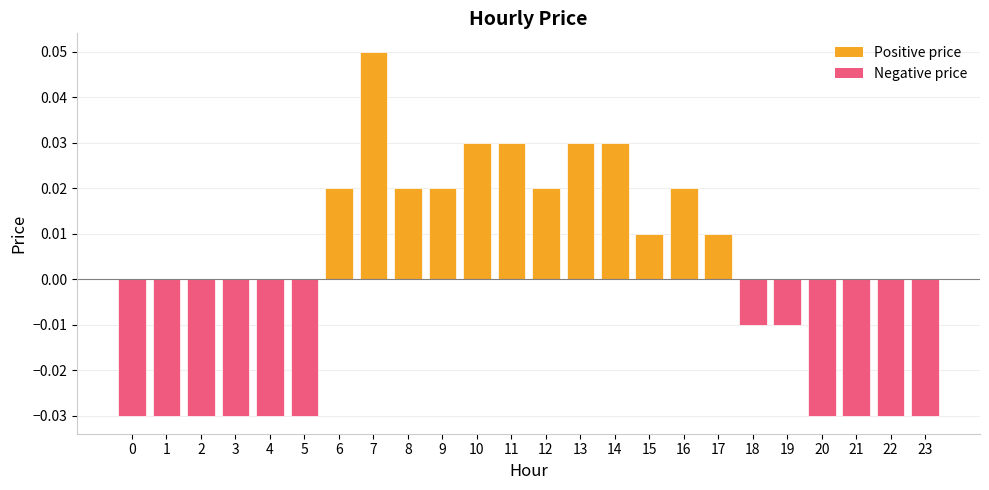

Which category has the highest value across all series?

7